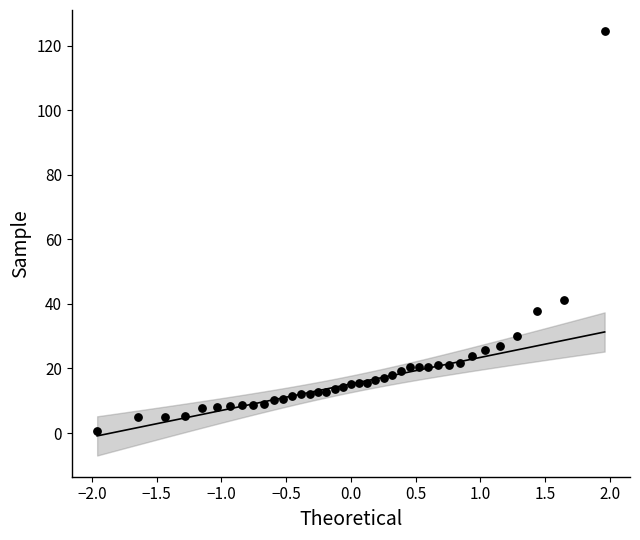

What is the range of X values (max minus min)?

3.9